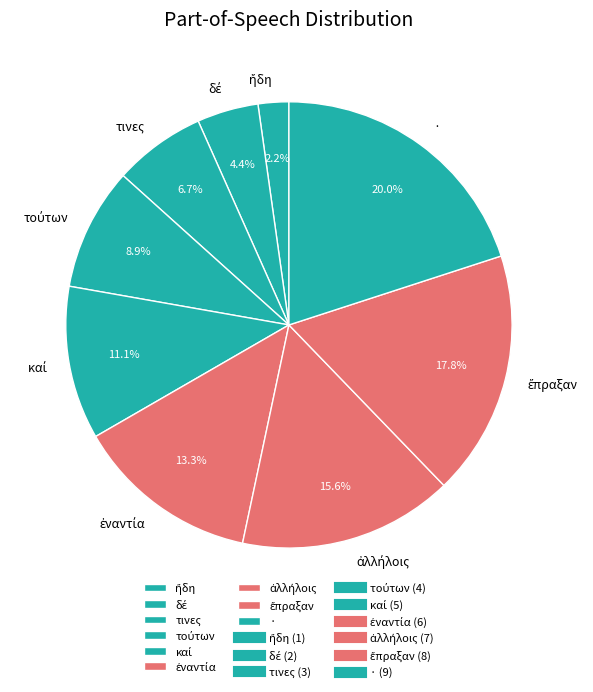

Is there any slice that represents more than half of the pie?

No